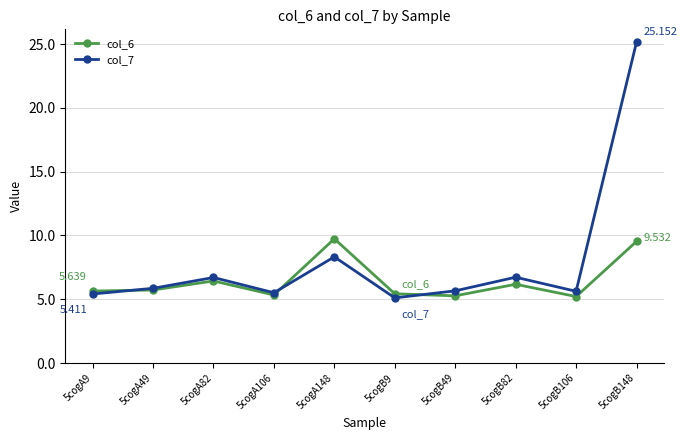

What position from the right is 5cogB49?

4